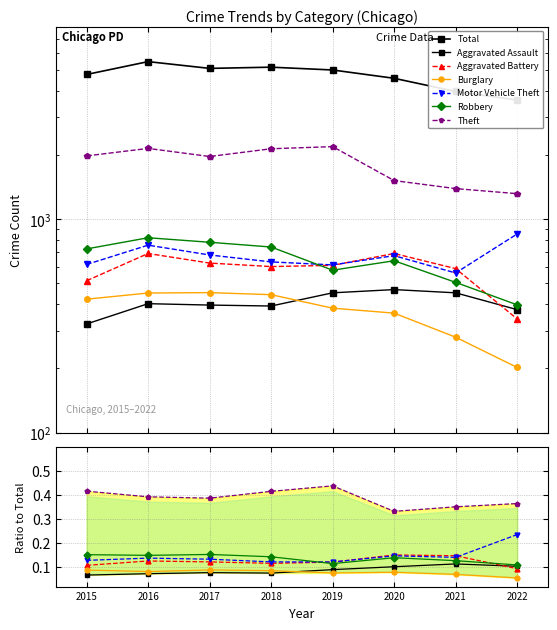

True or false: Motor Vehicle Theft and Burglary intersect in this chart.

False